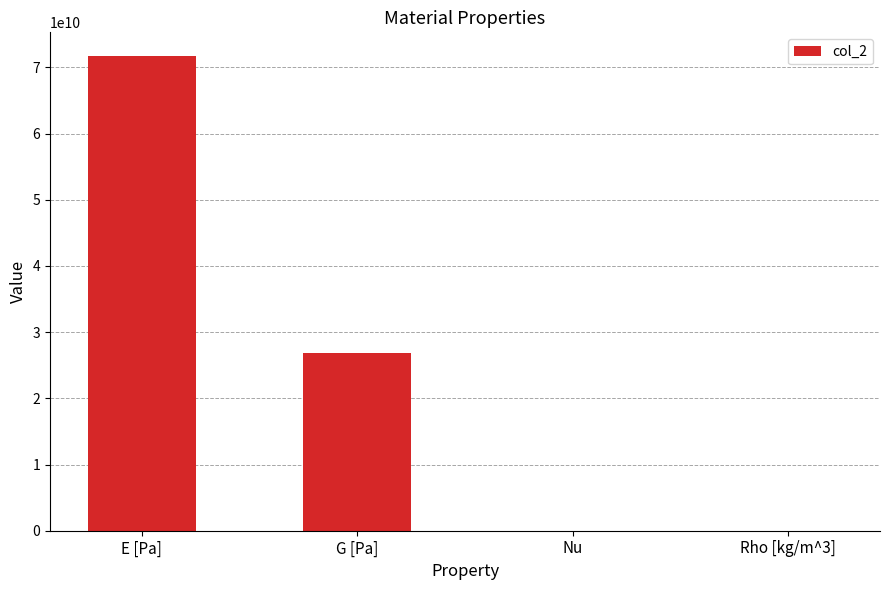

Which has a higher value, Rho [kg/m^3] or E [Pa]?

E [Pa]